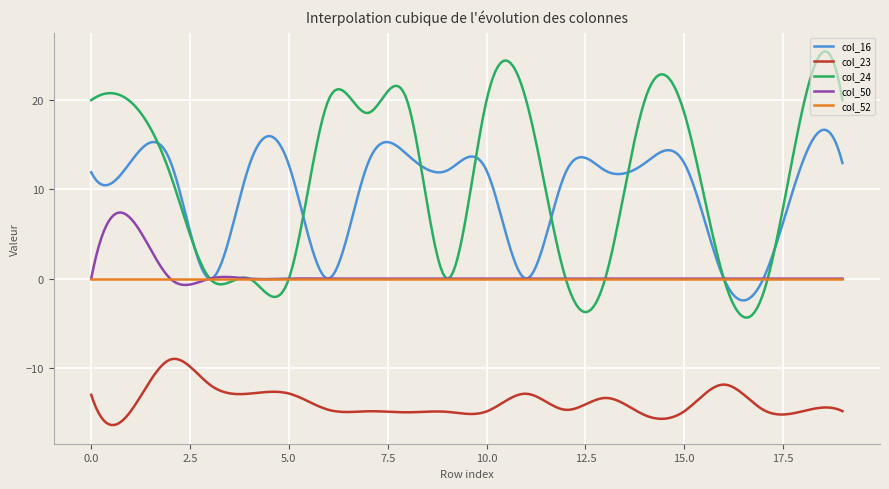

True or false: col_50 and col_23 cross at least once.

False